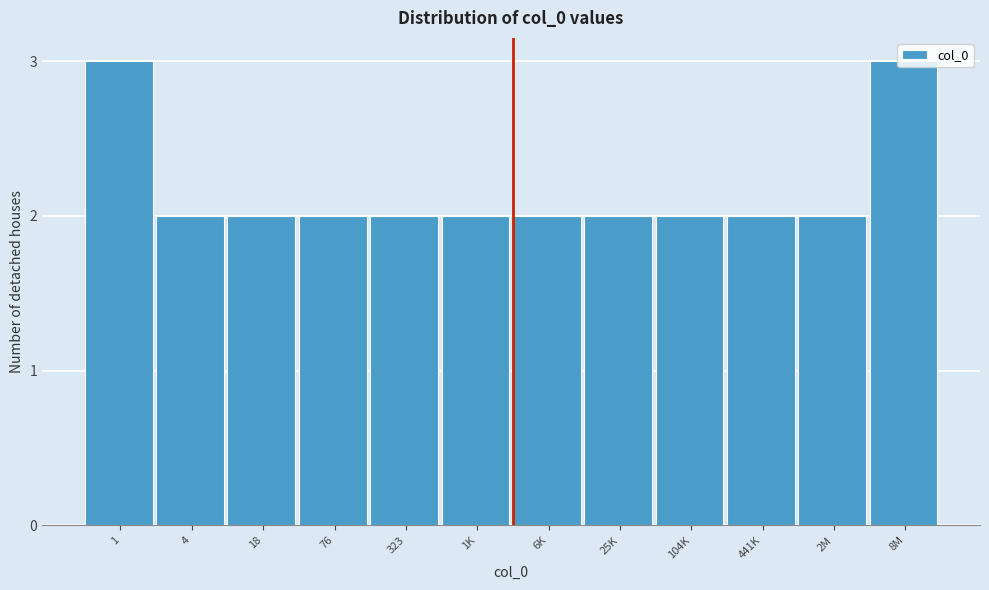

What is the sum of all values?

26